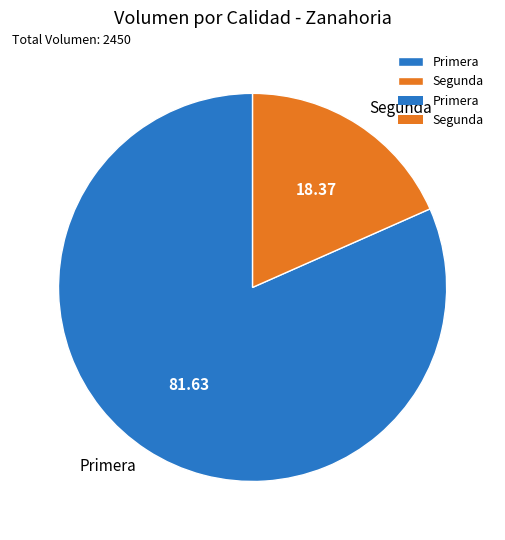

Is there a majority slice in this chart?

Yes